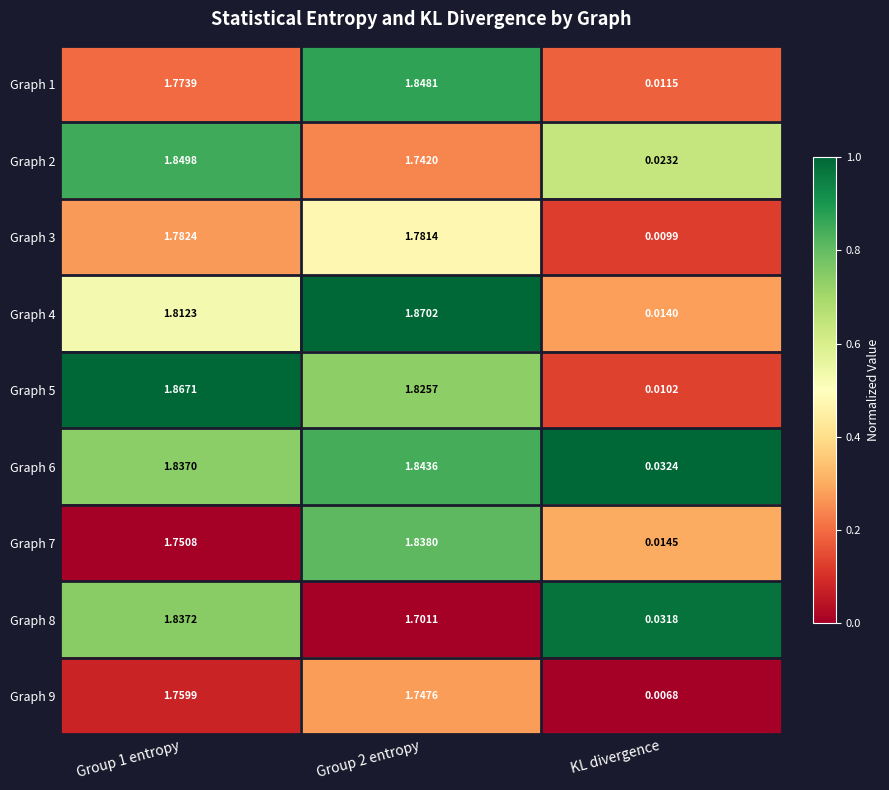

At which label is Graph 4 closest to 0?

KL divergence